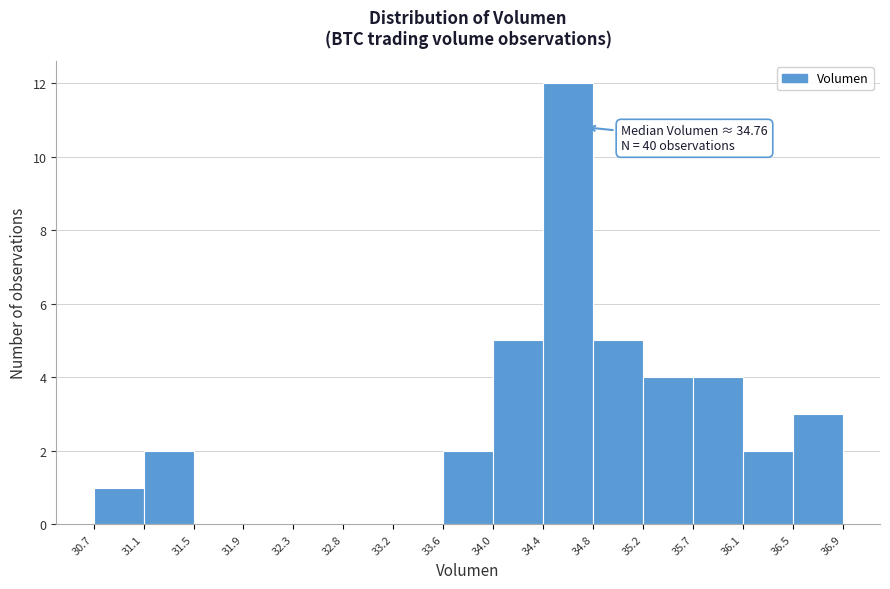

Over which range of the x-axis is the bar tallest?

34.4 to 34.8